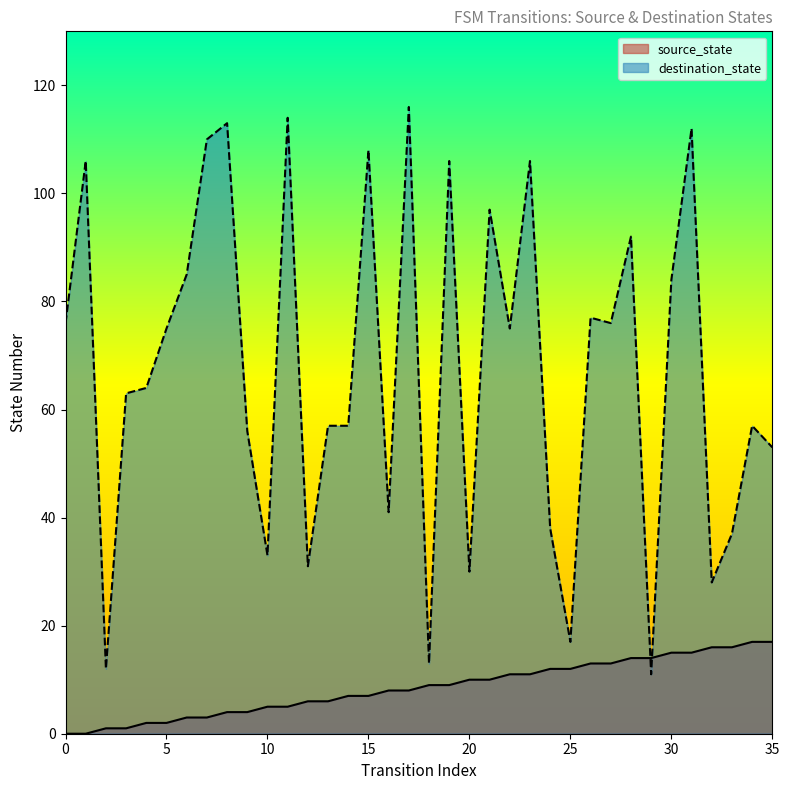

In destination_state, how many points are lower than both neighbors (excluding endpoints)?

11